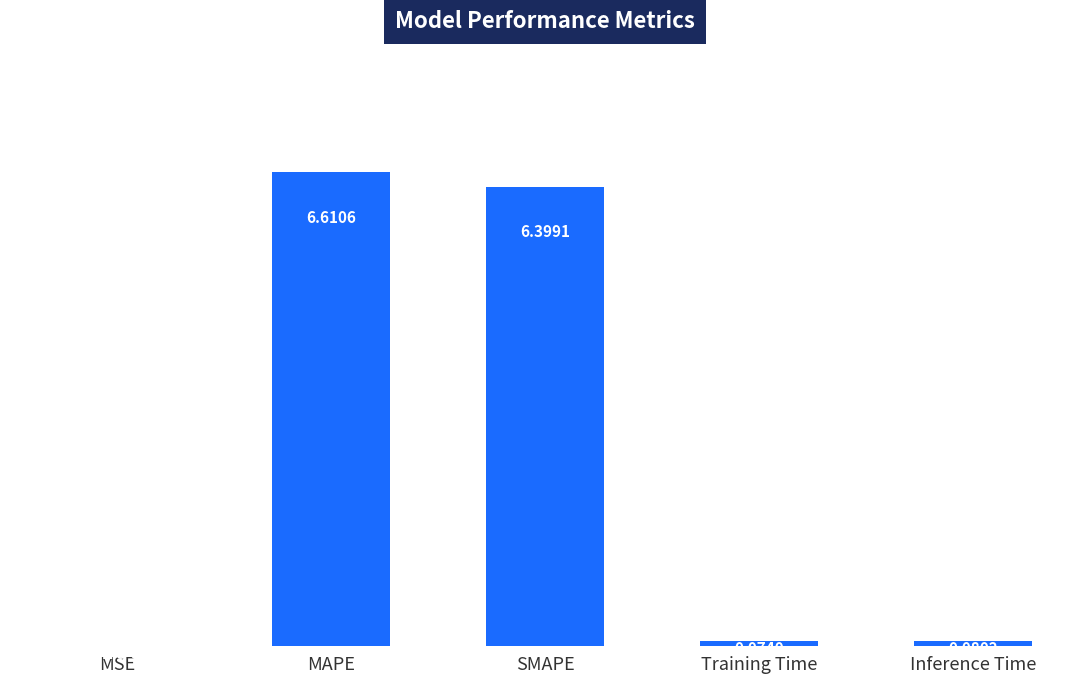

Where is the data nearest to the value 3?

Inference Time